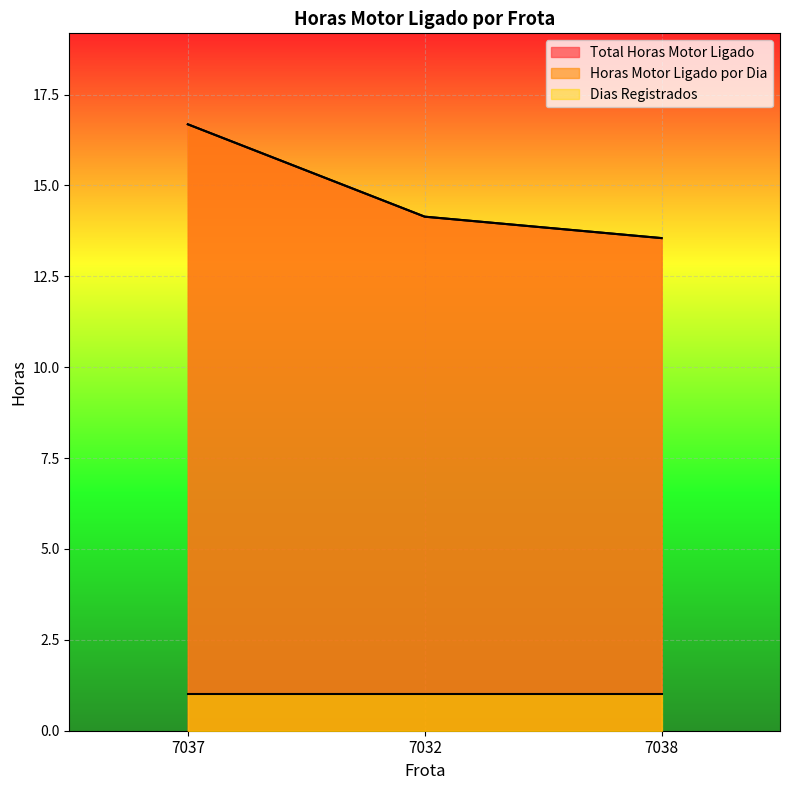

List the labels in order of Horas Motor Ligado por Dia value, smallest first.

7038, 7032, 7037